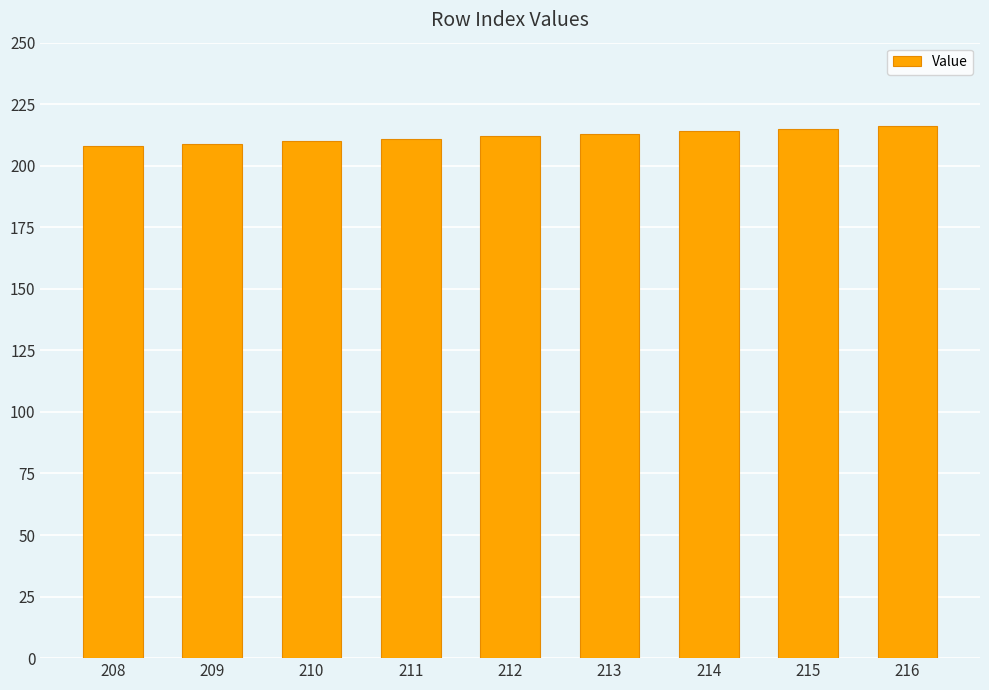

Is it true that the value at 214 is 55?

False